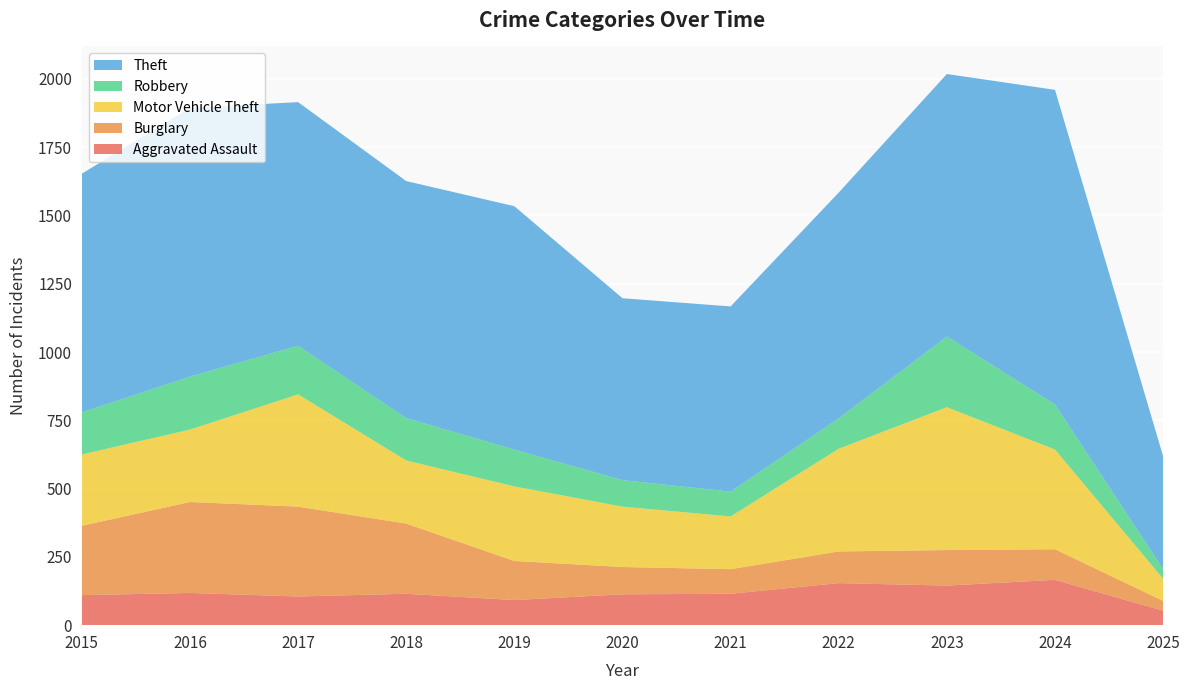

Reading left to right, extract all data points from this chart.

Aggravated Assault: 110	118	105	115	92	113	115	154	145	166	53
Burglary: 254	333	329	257	143	100	90	116	130	112	36
Motor Vehicle Theft: 261	265	411	231	273	221	193	376	523	365	81
Robbery: 154	194	178	155	135	97	91	111	259	165	35
Theft: 874	984	892	868	891	666	678	827	961	1152	413